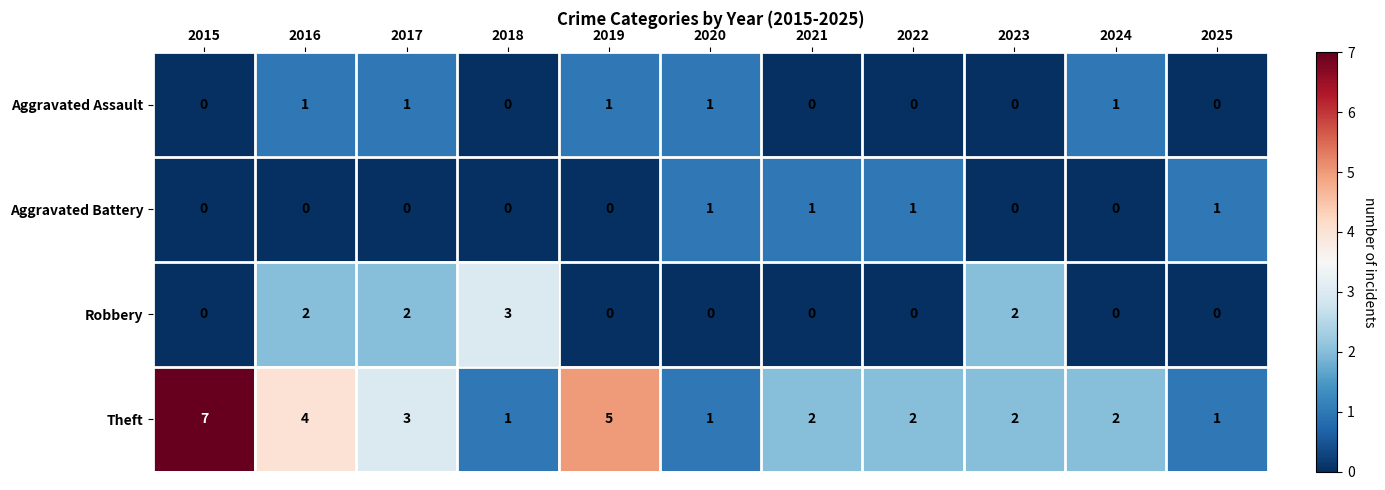

Between 2019 and 2022, which series saw the biggest shift?

Theft